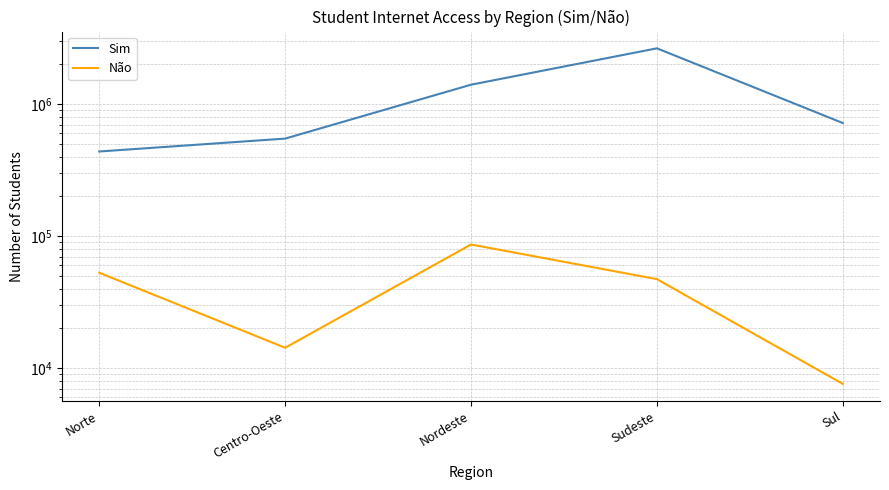

How many data points does each series have?

5